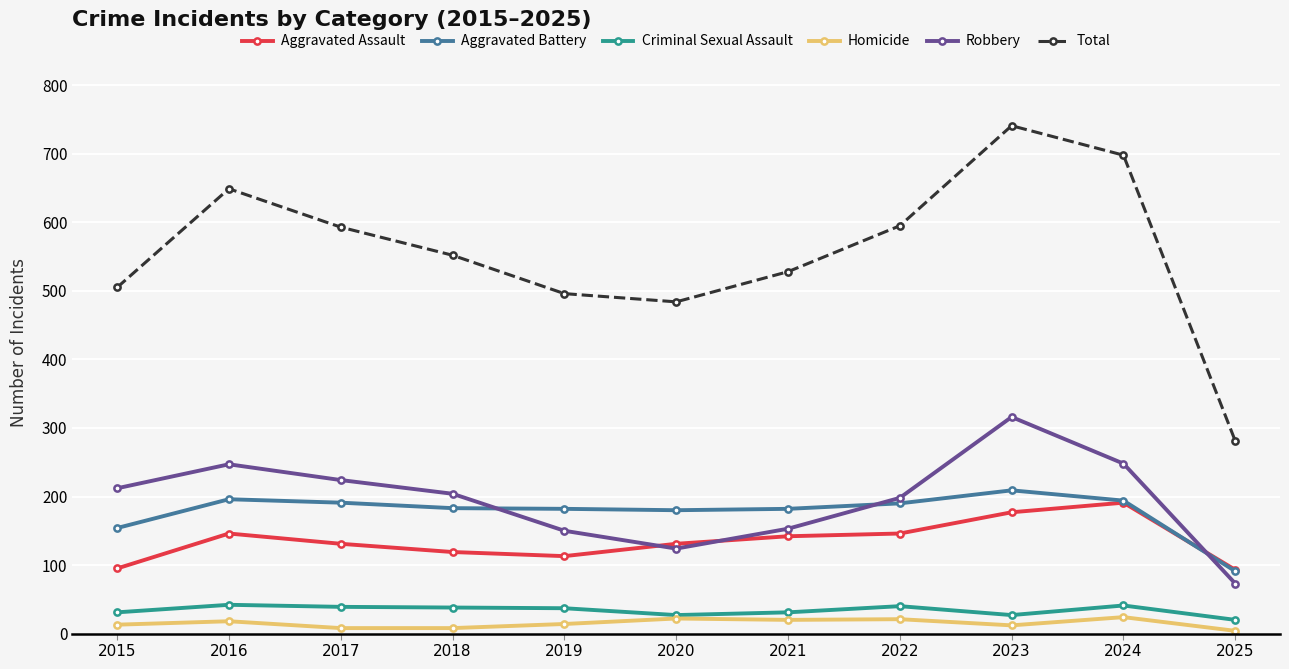

What is the total value across all series at 2015?

1010